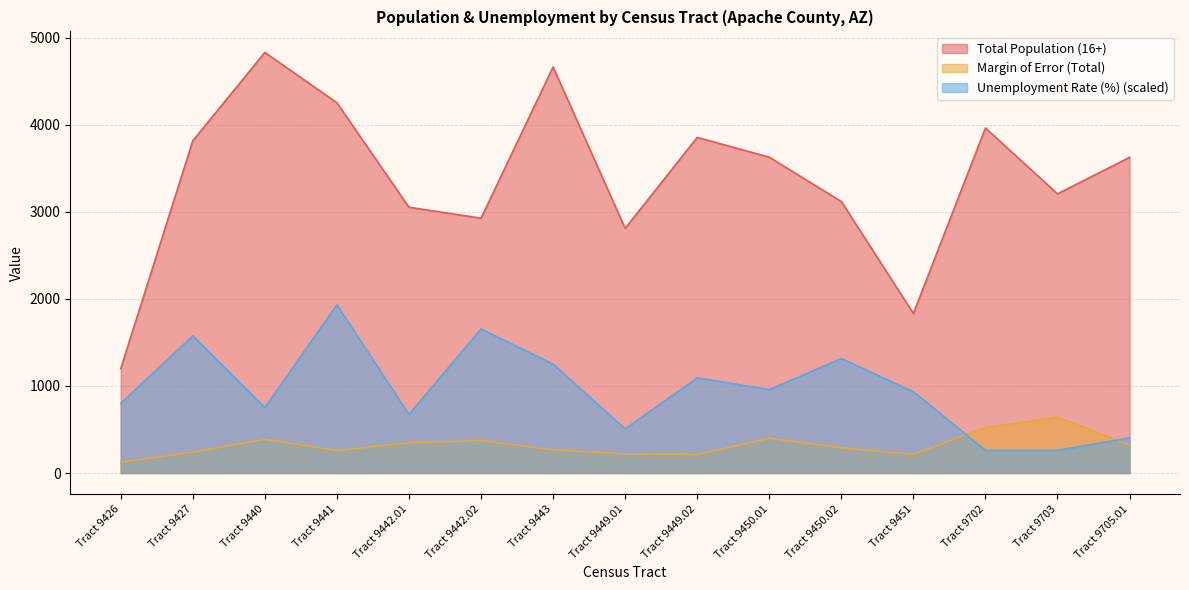

Reading right to left, list all the values displayed in this chart.

Total Population (16+): Tract 9705.01=3626.0	Tract 9703=3207.0	Tract 9702=3963.0	Tract 9451=1833.0	Tract 9450.02=3119.0	Tract 9450.01=3628.0	Tract 9449.02=3855.0	Tract 9449.01=2810.0	Tract 9443=4664.0	Tract 9442.02=2927.0	Tract 9442.01=3053.0	Tract 9441=4253.0	Tract 9440=4831.0	Tract 9427=3816.0	Tract 9426=1199.0
Margin of Error (Total): Tract 9705.01=322.0	Tract 9703=642.0	Tract 9702=523.0	Tract 9451=214.0	Tract 9450.02=291.0	Tract 9450.01=400.0	Tract 9449.02=211.0	Tract 9449.01=220.0	Tract 9443=266.0	Tract 9442.02=373.0	Tract 9442.01=347.0	Tract 9441=259.0	Tract 9440=387.0	Tract 9427=240.0	Tract 9426=125.0
Unemployment Rate (%): Tract 9705.01=403.9	Tract 9703=261.3	Tract 9702=261.3	Tract 9451=934.5	Tract 9450.02=1314.7	Tract 9450.01=958.3	Tract 9449.02=1092.9	Tract 9449.01=506.9	Tract 9443=1251.3	Tract 9442.02=1655.2	Tract 9442.01=673.2	Tract 9441=1932.4	Tract 9440=752.4	Tract 9427=1576.0	Tract 9426=799.9